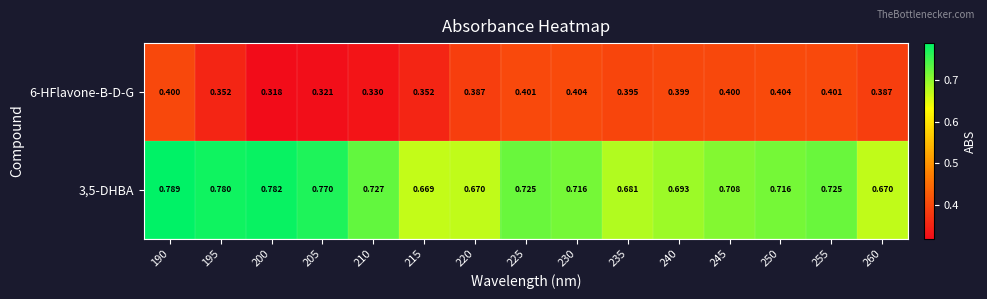

Is the value of 6-HFlavone-B-D-G at 250 greater than the value of 3,5-DHBA at 230?

No